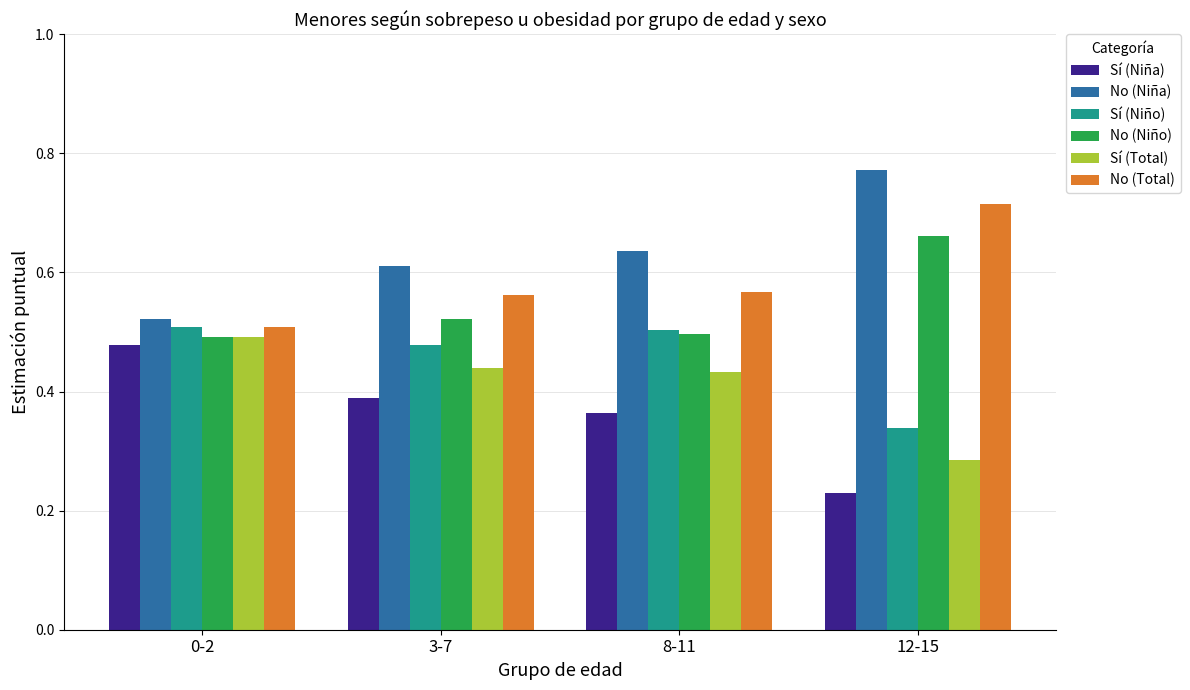

What position from the left is 8-11?

3